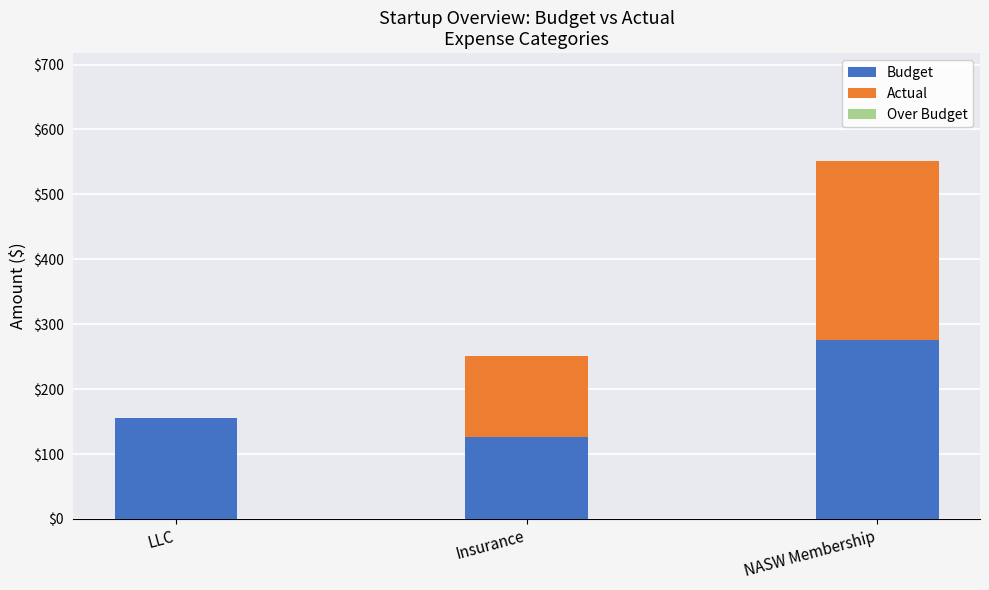

What is the total value across all series at LLC?

155.0